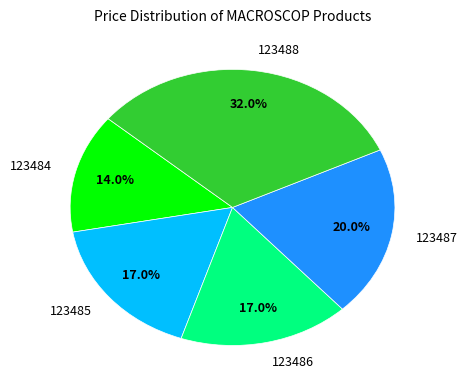

To the nearest percent, what is the difference between the largest and smallest slice percentages?

18%